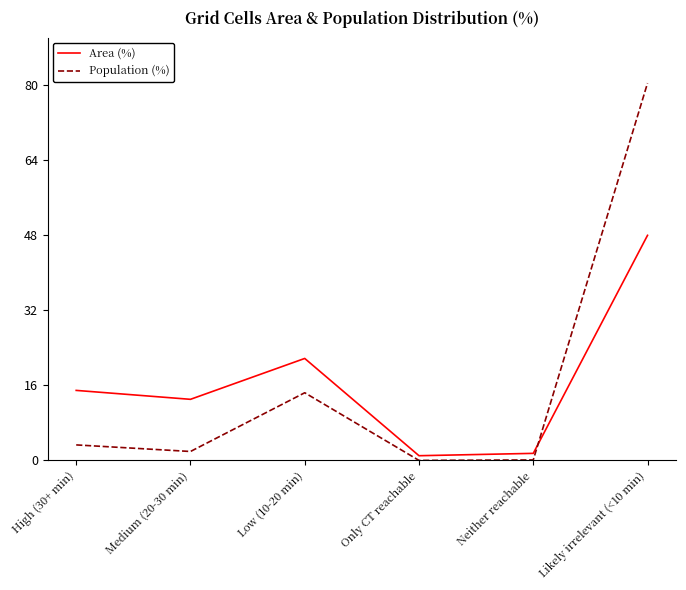

Between High (30+ min) and Low (10-20 min), which series saw the biggest shift?

Population (%)